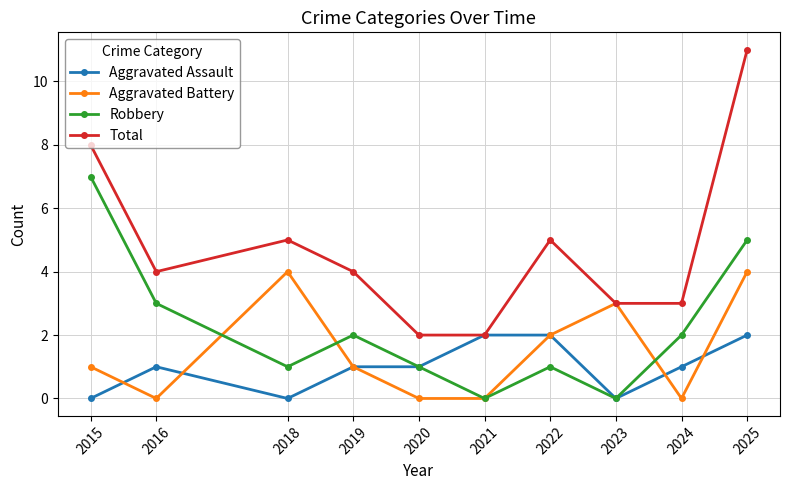

At which category does the chart reach its peak across all series?

2025